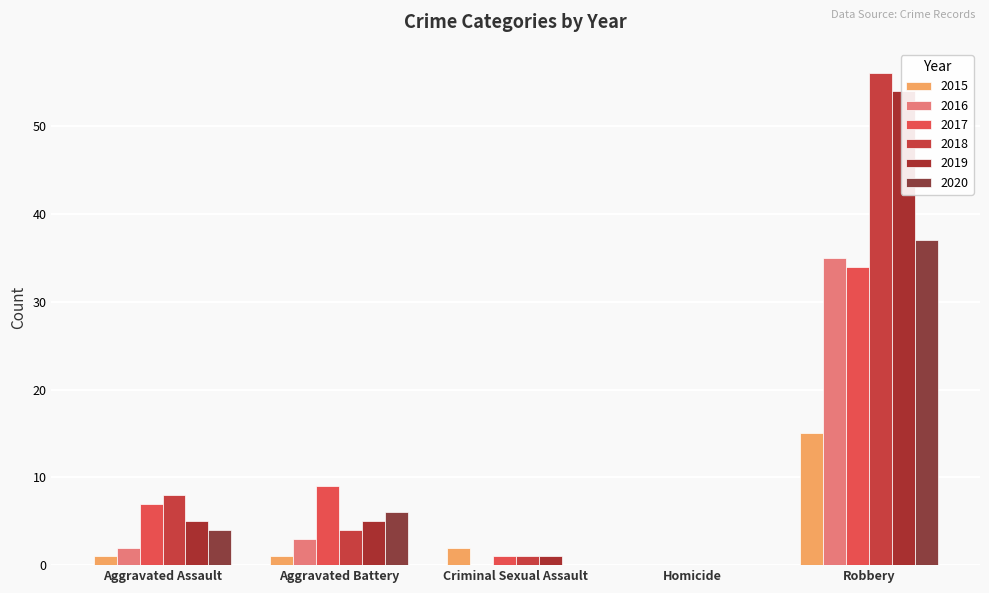

How many positive values does the 2017 series have?

4